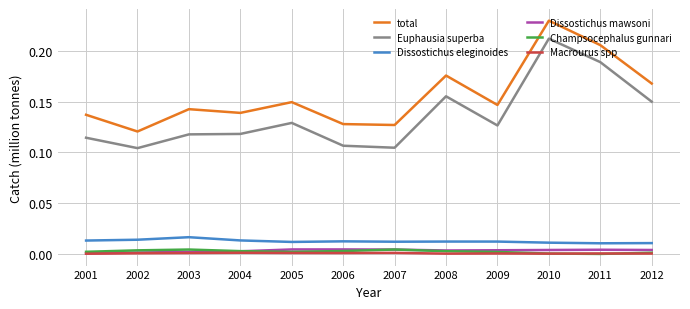

The value of Champsocephalus gunnari at 2011 is 0.0. True or false?

True